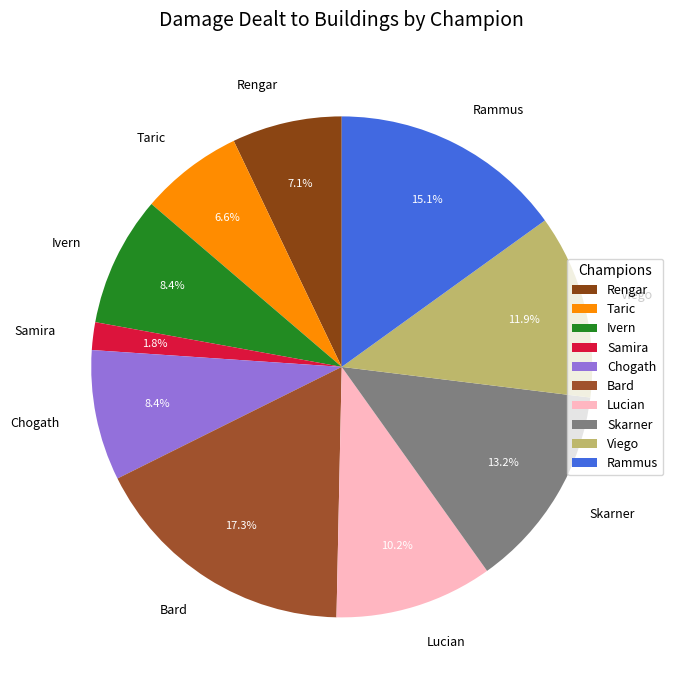

Combined, what portion of the pie is Skarner and Rengar?

20.3%